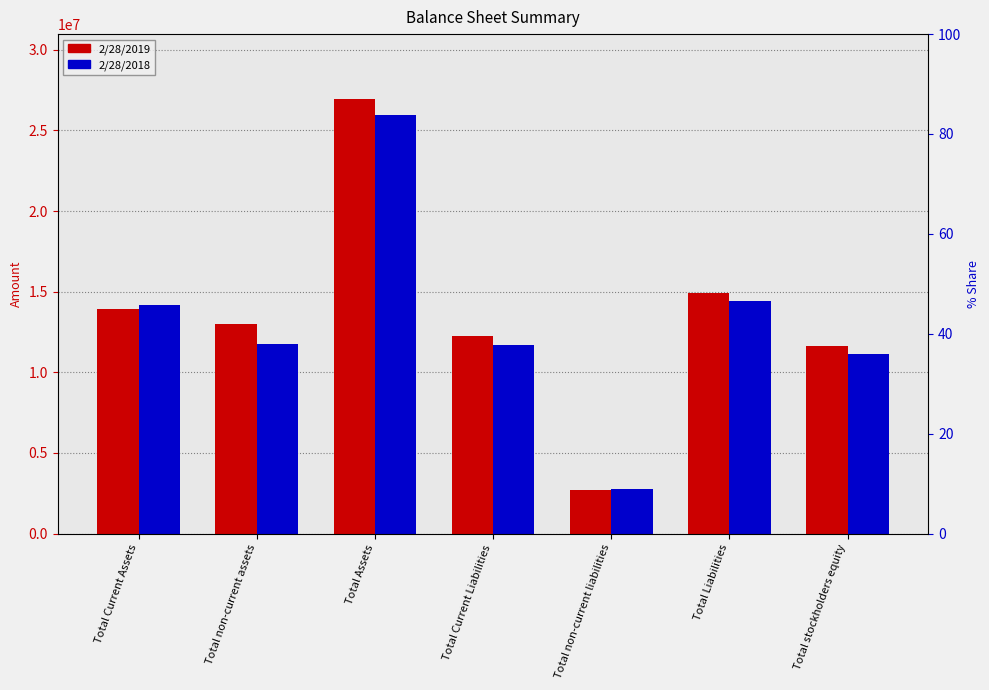

What is the sum of all 2/28/2018 values?

91866618